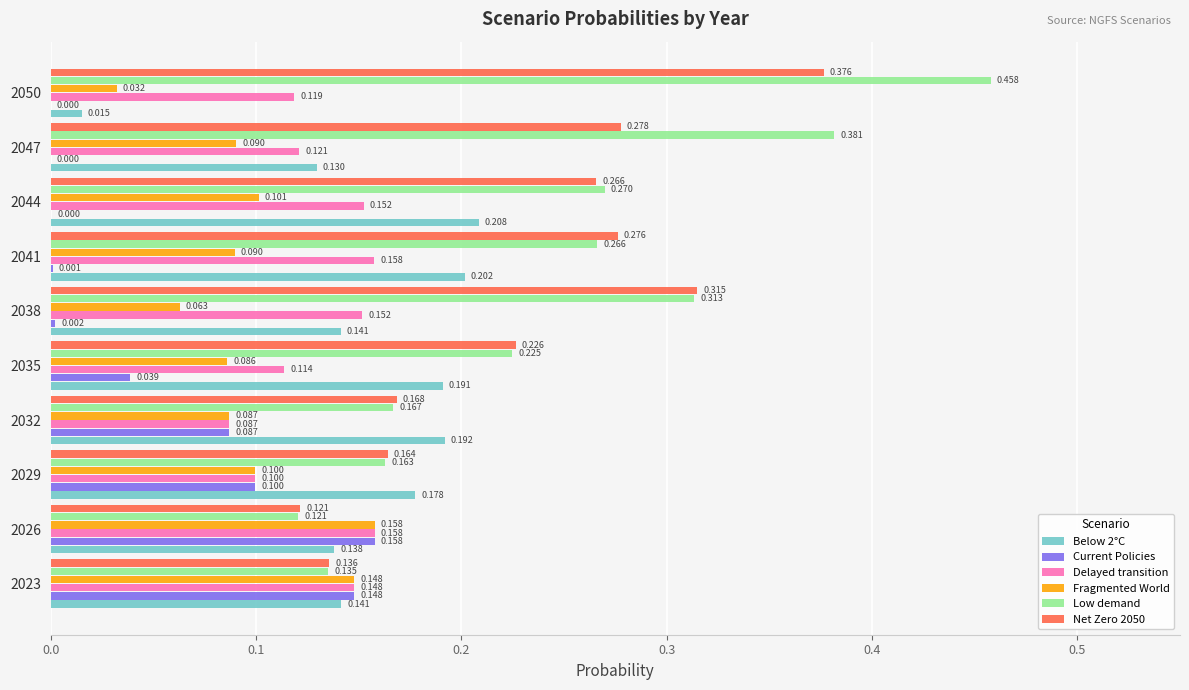

What is the average value of the Fragmented World series?

0.1